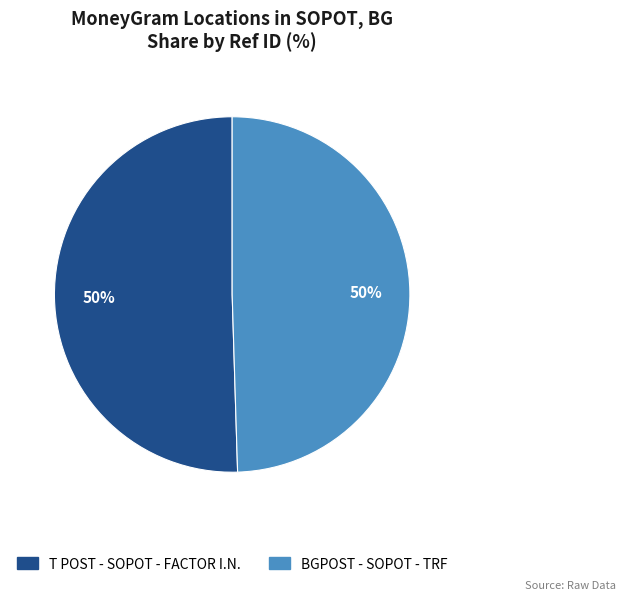

Is it true that T POST - SOPOT - FACTOR I.N. is 50% of the pie?

True